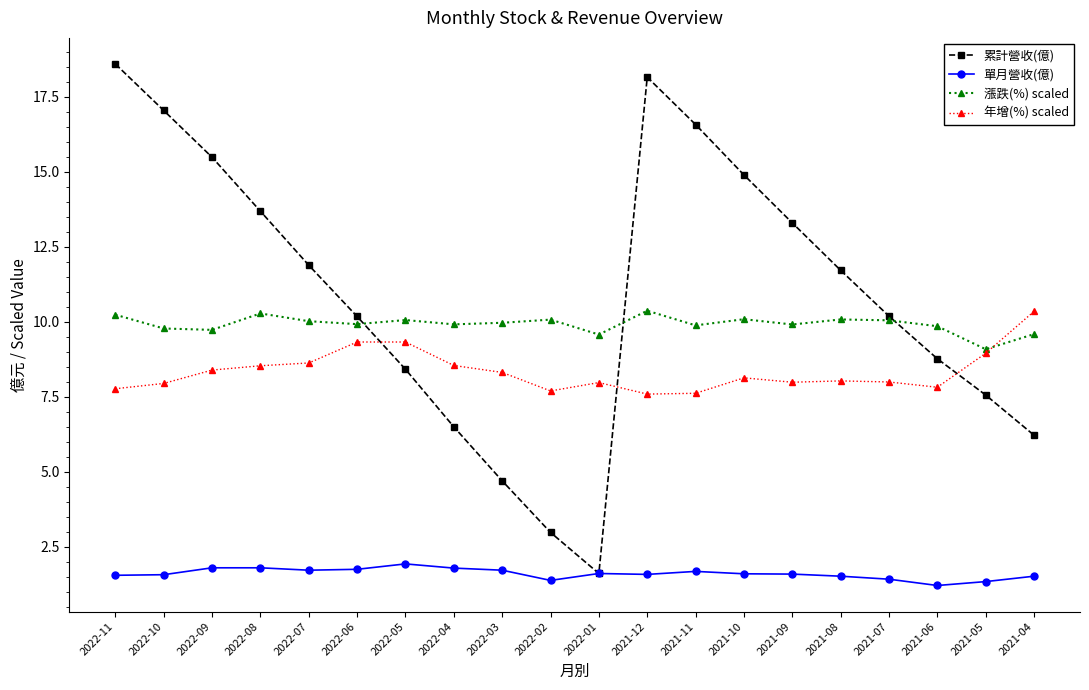

What is the label of the 16th point from the left?

2021-08